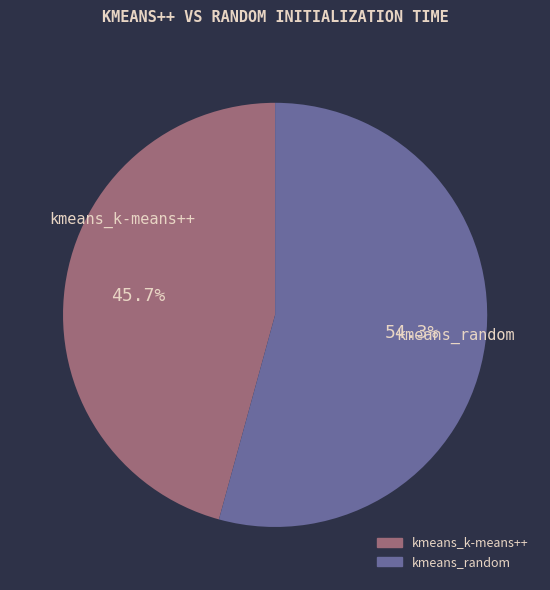

What is the largest slice in the pie chart?

kmeans_random